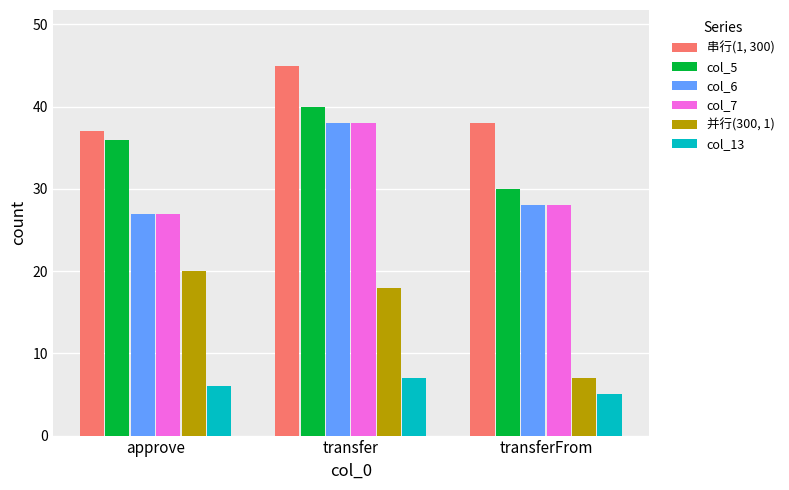

How many groups of bars are there?

3